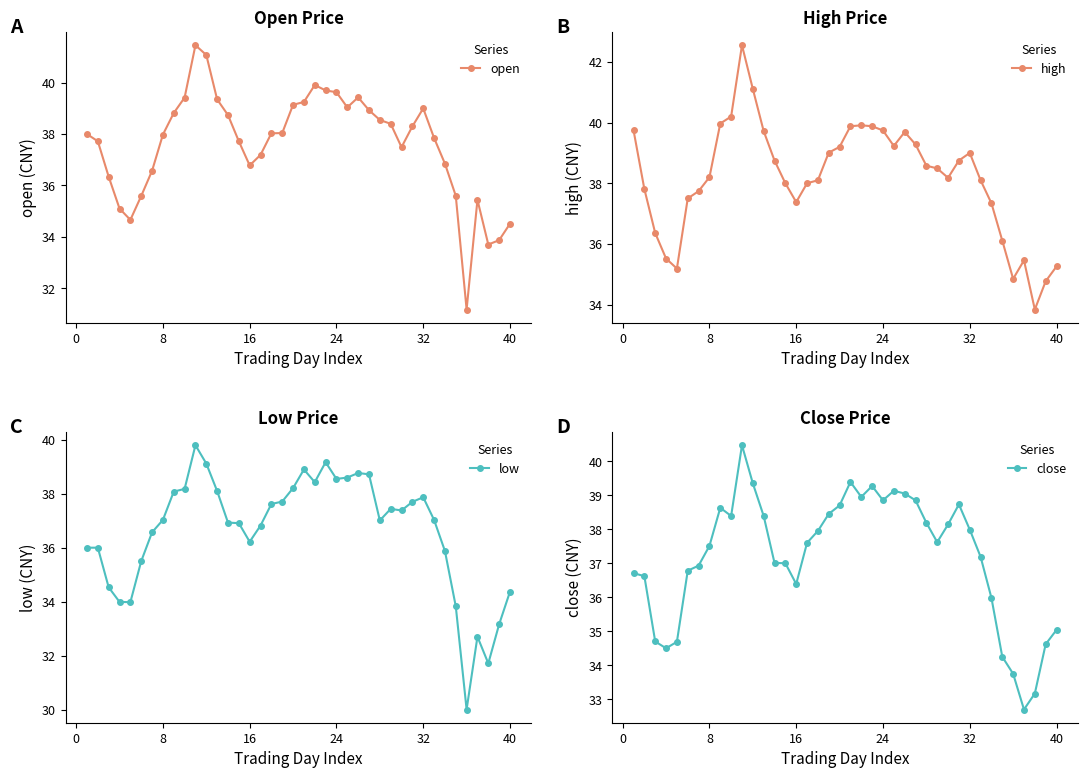

What is the average value of the open series?

37.6